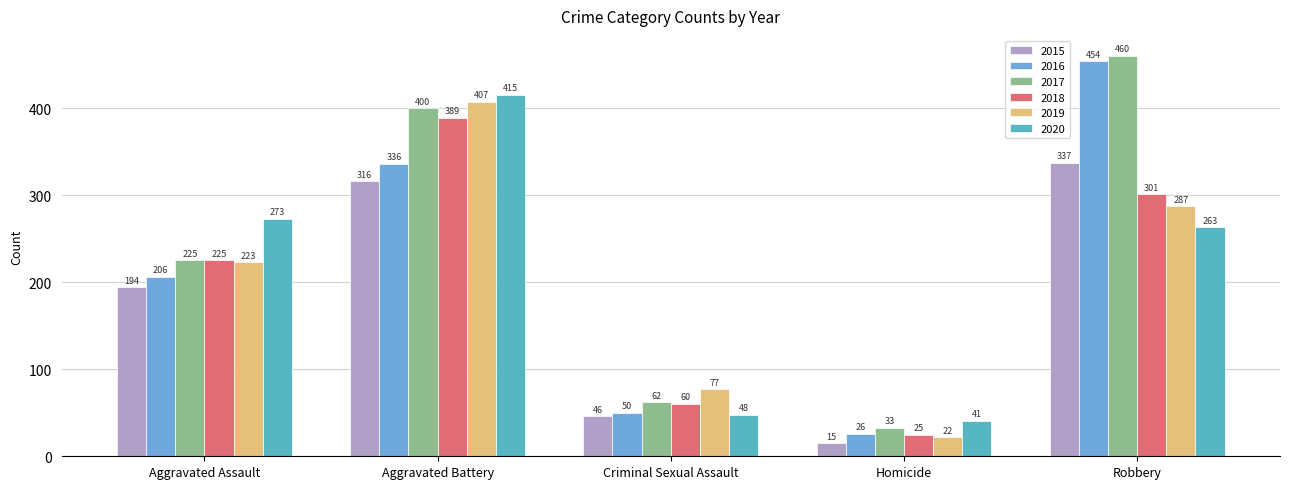

Which series has the largest total across all categories?

2017